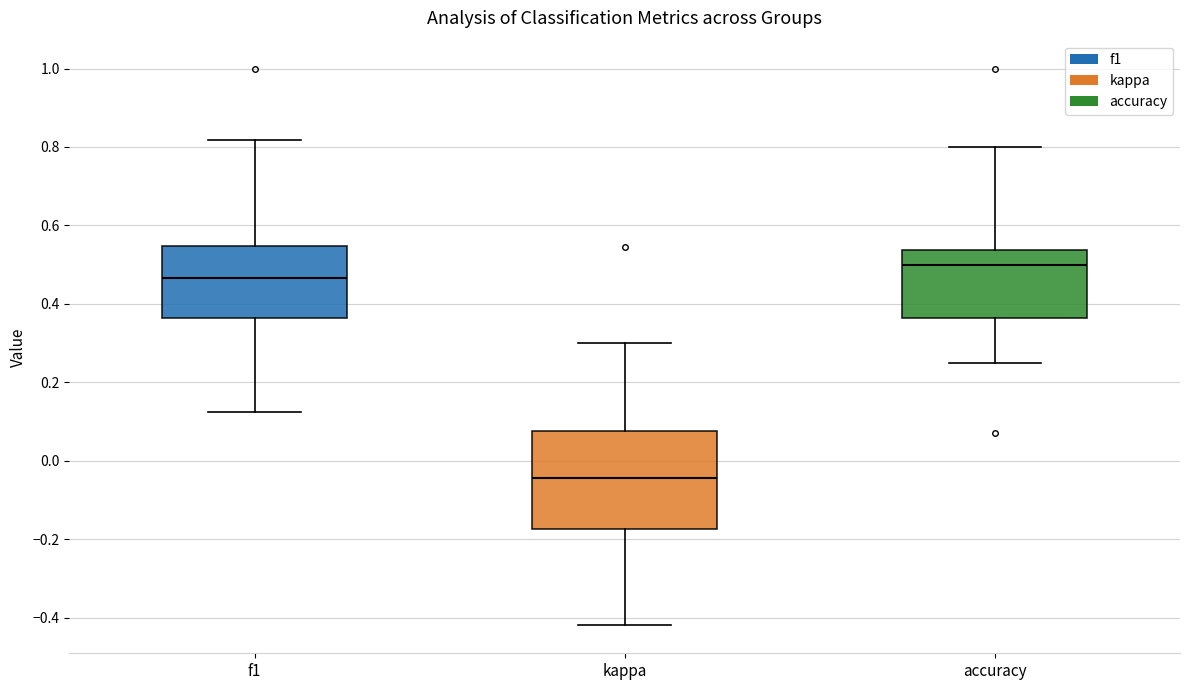

Which box's median line is the lowest?

kappa